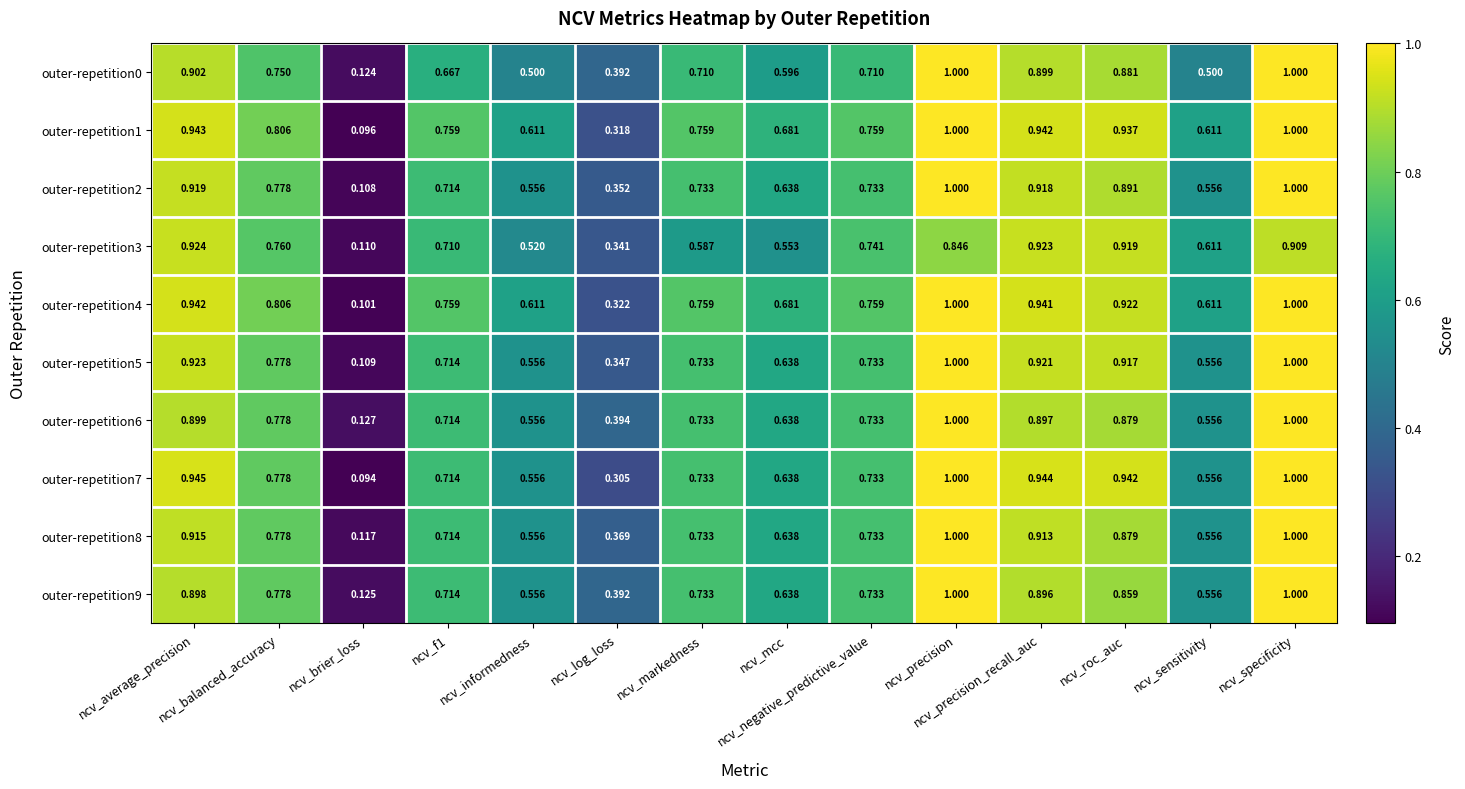

Reading right to left, what are all the values shown in this chart?

outer-repetition0: ncv_specificity=1.0	ncv_sensitivity=0.5	ncv_roc_auc=0.9	ncv_precision_recall_auc=0.9	ncv_precision=1.0	ncv_negative_predictive_value=0.7	ncv_mcc=0.6	ncv_markedness=0.7	ncv_log_loss=0.4	ncv_informedness=0.5	ncv_f1=0.7	ncv_brier_loss=0.1	ncv_balanced_accuracy=0.8	ncv_average_precision=0.9
outer-repetition1: ncv_specificity=1.0	ncv_sensitivity=0.6	ncv_roc_auc=0.9	ncv_precision_recall_auc=0.9	ncv_precision=1.0	ncv_negative_predictive_value=0.8	ncv_mcc=0.7	ncv_markedness=0.8	ncv_log_loss=0.3	ncv_informedness=0.6	ncv_f1=0.8	ncv_brier_loss=0.1	ncv_balanced_accuracy=0.8	ncv_average_precision=0.9
outer-repetition2: ncv_specificity=1.0	ncv_sensitivity=0.6	ncv_roc_auc=0.9	ncv_precision_recall_auc=0.9	ncv_precision=1.0	ncv_negative_predictive_value=0.7	ncv_mcc=0.6	ncv_markedness=0.7	ncv_log_loss=0.4	ncv_informedness=0.6	ncv_f1=0.7	ncv_brier_loss=0.1	ncv_balanced_accuracy=0.8	ncv_average_precision=0.9
outer-repetition3: ncv_specificity=0.9	ncv_sensitivity=0.6	ncv_roc_auc=0.9	ncv_precision_recall_auc=0.9	ncv_precision=0.8	ncv_negative_predictive_value=0.7	ncv_mcc=0.6	ncv_markedness=0.6	ncv_log_loss=0.3	ncv_informedness=0.5	ncv_f1=0.7	ncv_brier_loss=0.1	ncv_balanced_accuracy=0.8	ncv_average_precision=0.9
outer-repetition4: ncv_specificity=1.0	ncv_sensitivity=0.6	ncv_roc_auc=0.9	ncv_precision_recall_auc=0.9	ncv_precision=1.0	ncv_negative_predictive_value=0.8	ncv_mcc=0.7	ncv_markedness=0.8	ncv_log_loss=0.3	ncv_informedness=0.6	ncv_f1=0.8	ncv_brier_loss=0.1	ncv_balanced_accuracy=0.8	ncv_average_precision=0.9
outer-repetition5: ncv_specificity=1.0	ncv_sensitivity=0.6	ncv_roc_auc=0.9	ncv_precision_recall_auc=0.9	ncv_precision=1.0	ncv_negative_predictive_value=0.7	ncv_mcc=0.6	ncv_markedness=0.7	ncv_log_loss=0.3	ncv_informedness=0.6	ncv_f1=0.7	ncv_brier_loss=0.1	ncv_balanced_accuracy=0.8	ncv_average_precision=0.9
outer-repetition6: ncv_specificity=1.0	ncv_sensitivity=0.6	ncv_roc_auc=0.9	ncv_precision_recall_auc=0.9	ncv_precision=1.0	ncv_negative_predictive_value=0.7	ncv_mcc=0.6	ncv_markedness=0.7	ncv_log_loss=0.4	ncv_informedness=0.6	ncv_f1=0.7	ncv_brier_loss=0.1	ncv_balanced_accuracy=0.8	ncv_average_precision=0.9
outer-repetition7: ncv_specificity=1.0	ncv_sensitivity=0.6	ncv_roc_auc=0.9	ncv_precision_recall_auc=0.9	ncv_precision=1.0	ncv_negative_predictive_value=0.7	ncv_mcc=0.6	ncv_markedness=0.7	ncv_log_loss=0.3	ncv_informedness=0.6	ncv_f1=0.7	ncv_brier_loss=0.1	ncv_balanced_accuracy=0.8	ncv_average_precision=0.9
outer-repetition8: ncv_specificity=1.0	ncv_sensitivity=0.6	ncv_roc_auc=0.9	ncv_precision_recall_auc=0.9	ncv_precision=1.0	ncv_negative_predictive_value=0.7	ncv_mcc=0.6	ncv_markedness=0.7	ncv_log_loss=0.4	ncv_informedness=0.6	ncv_f1=0.7	ncv_brier_loss=0.1	ncv_balanced_accuracy=0.8	ncv_average_precision=0.9
outer-repetition9: ncv_specificity=1.0	ncv_sensitivity=0.6	ncv_roc_auc=0.9	ncv_precision_recall_auc=0.9	ncv_precision=1.0	ncv_negative_predictive_value=0.7	ncv_mcc=0.6	ncv_markedness=0.7	ncv_log_loss=0.4	ncv_informedness=0.6	ncv_f1=0.7	ncv_brier_loss=0.1	ncv_balanced_accuracy=0.8	ncv_average_precision=0.9